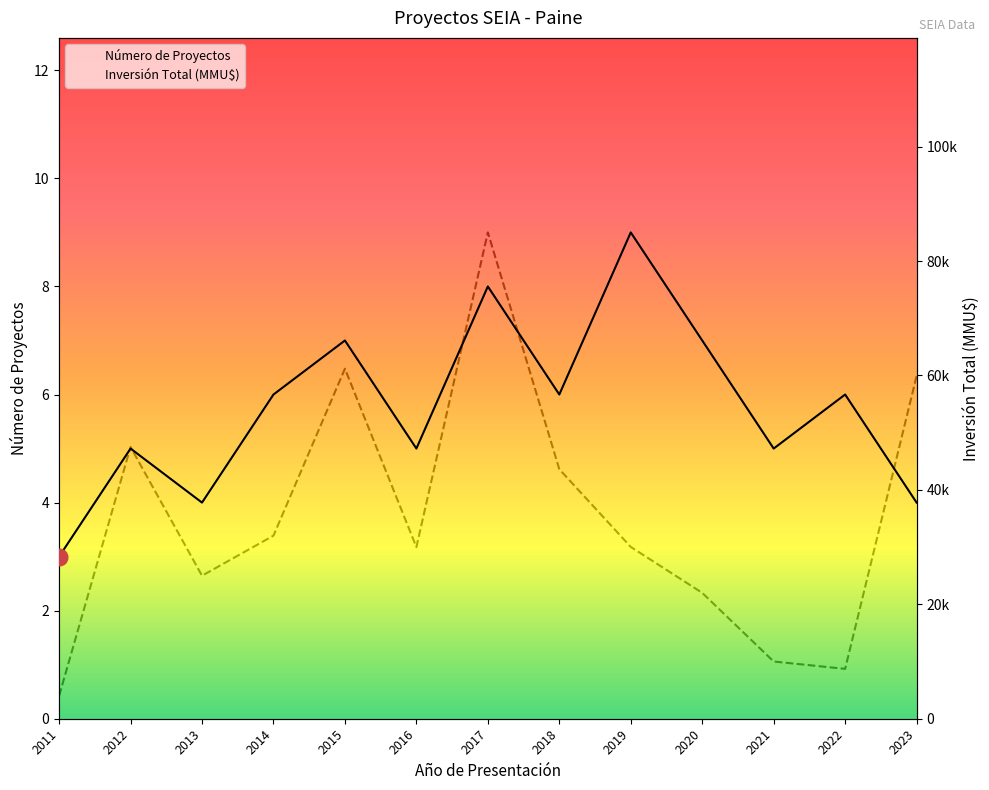

What value does the Inversión Total (MMU$) series have at 2017?

85000